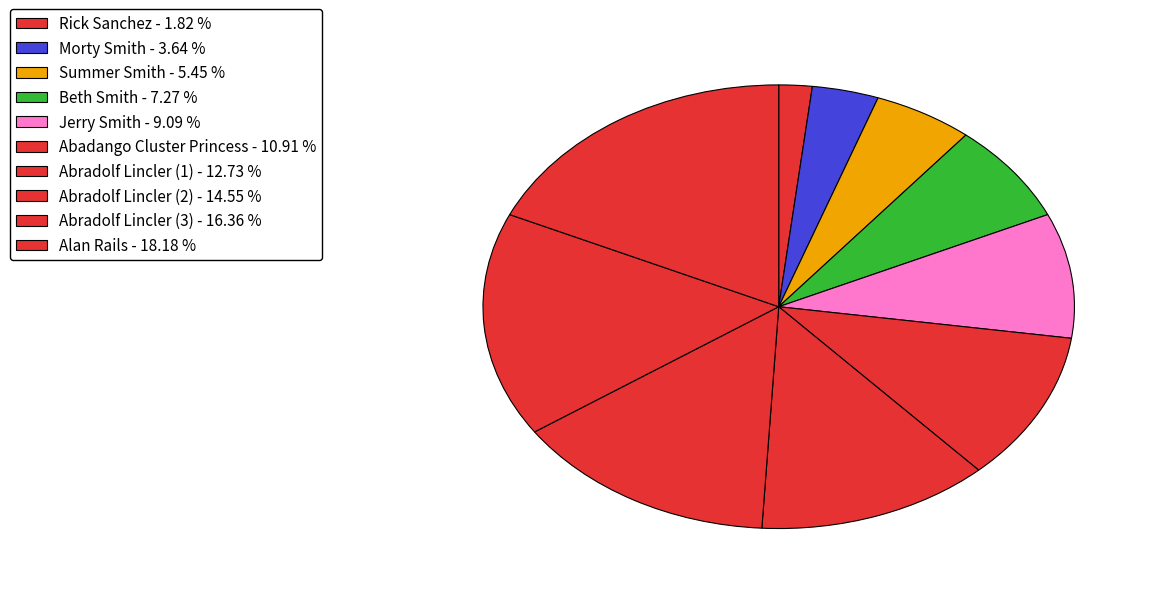

Rank the categories by value from lowest to highest.

Rick Sanchez, Morty Smith, Summer Smith, Beth Smith, Jerry Smith, Abadango Cluster Princess, Abradolf Lincler (1), Abradolf Lincler (2), Abradolf Lincler (3), Alan Rails